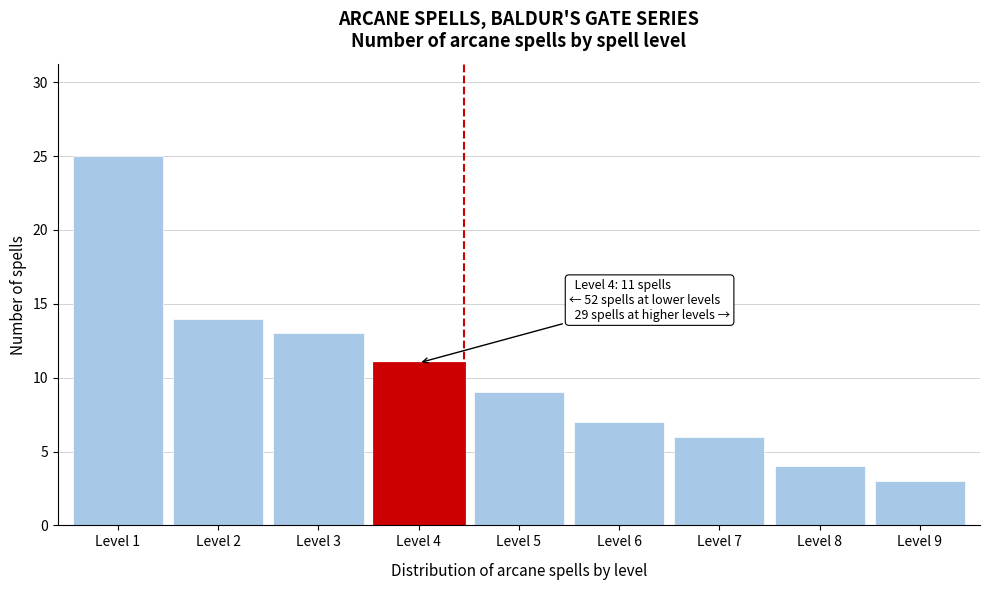

Reading right to left, list all the values displayed in this chart.

3	4	6	7	9	11	13	14	25